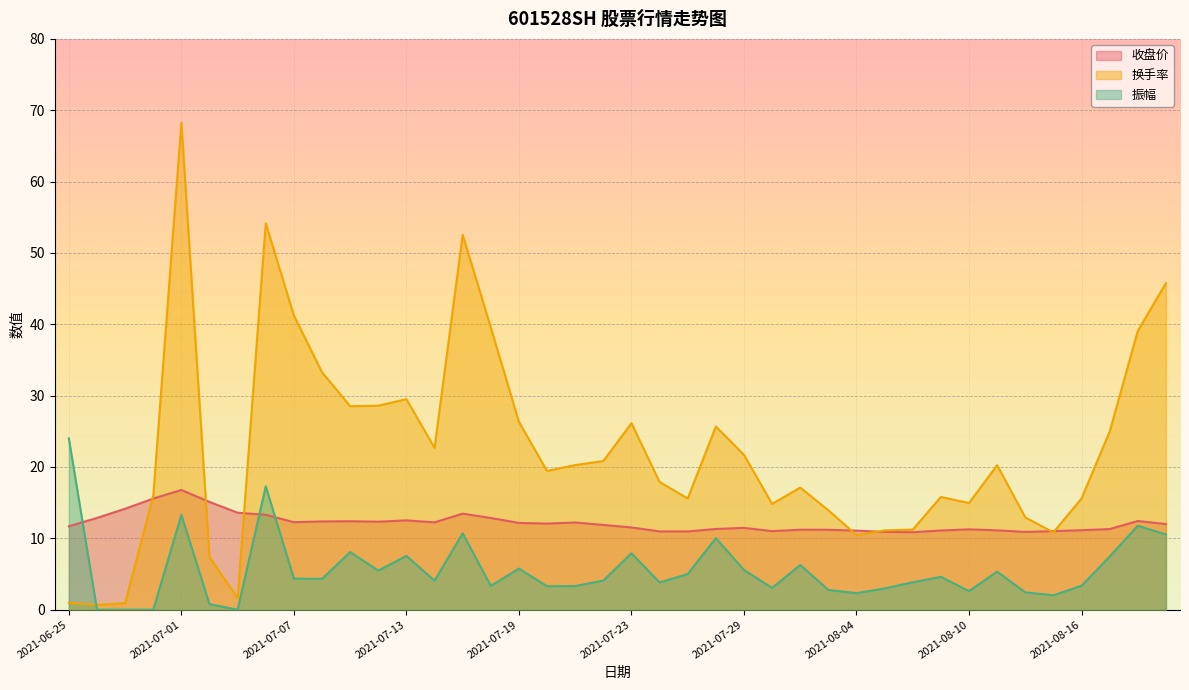

How many intersections are there between 振幅 and 收盘价?

3